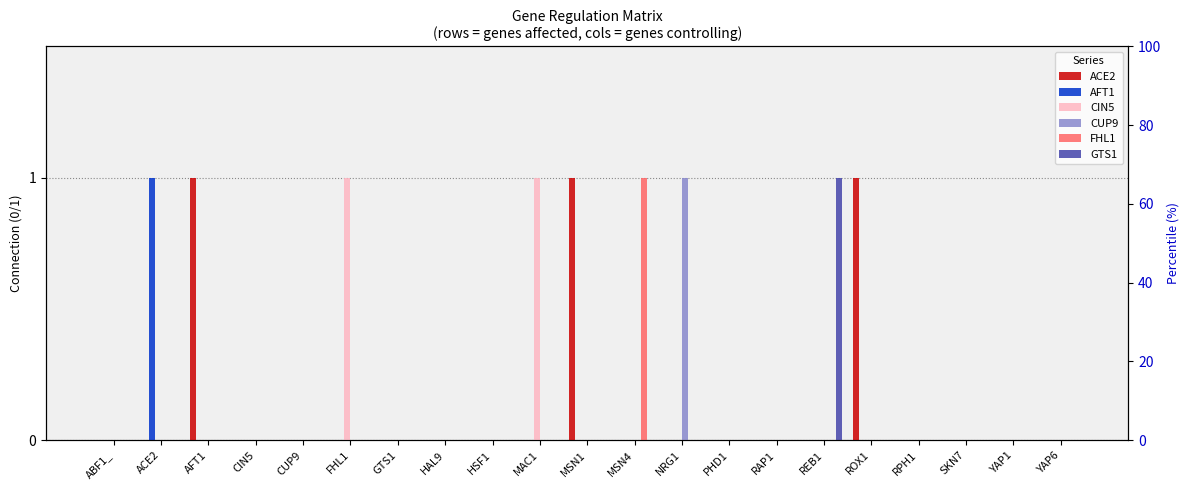

Reading right to left, what are all the values shown in this chart?

ACE2: 0	0	0	0	1	0	0	0	0	0	1	0	0	0	0	0	0	0	1	0	0
AFT1: 0	0	0	0	0	0	0	0	0	0	0	0	0	0	0	0	0	0	0	1	0
CIN5: 0	0	0	0	0	0	0	0	0	0	0	1	0	0	0	1	0	0	0	0	0
CUP9: 0	0	0	0	0	0	0	0	1	0	0	0	0	0	0	0	0	0	0	0	0
FHL1: 0	0	0	0	0	0	0	0	0	1	0	0	0	0	0	0	0	0	0	0	0
GTS1: 0	0	0	0	0	1	0	0	0	0	0	0	0	0	0	0	0	0	0	0	0